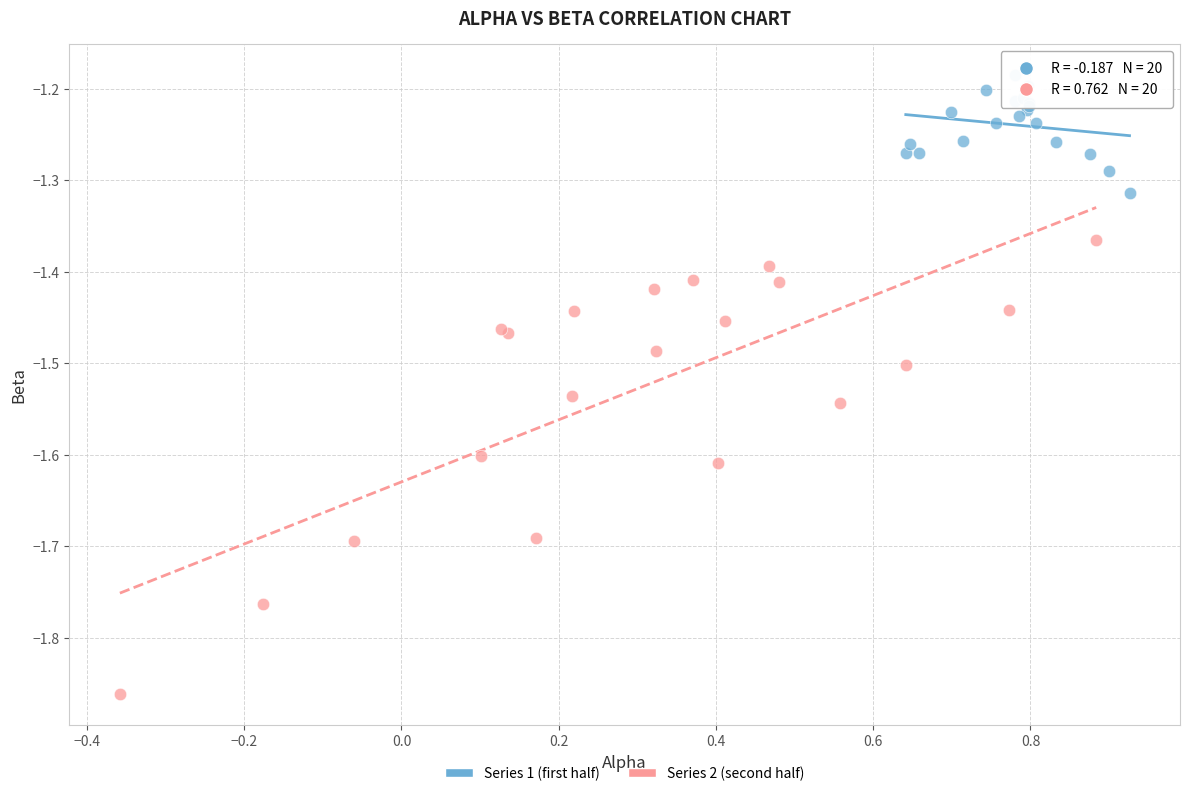

What are all the series names shown in the legend?

Series 1 (first half), Series 2 (second half)